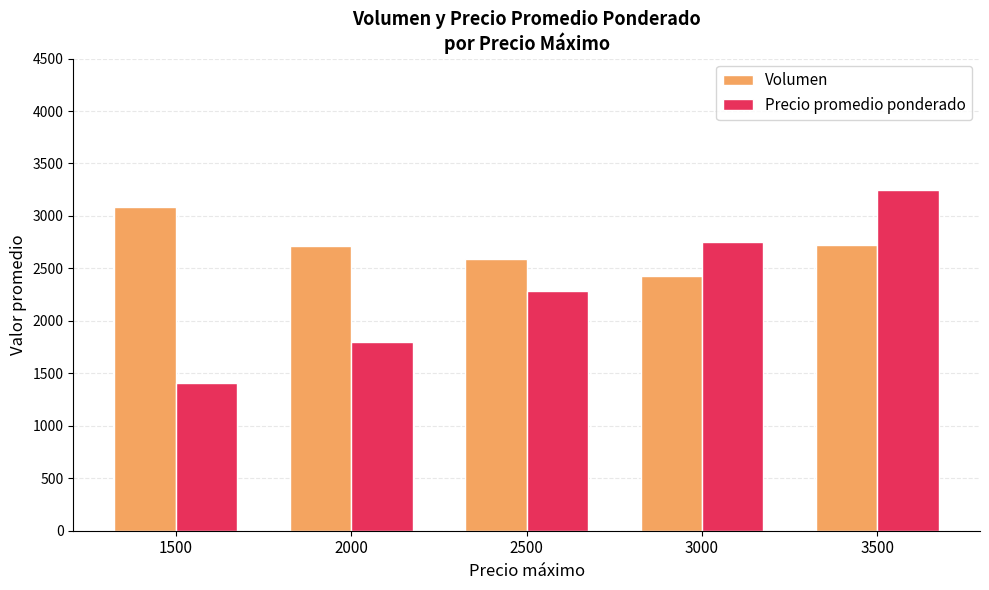

What is the sum of the Volumen values at 2000 and 2500?

5301